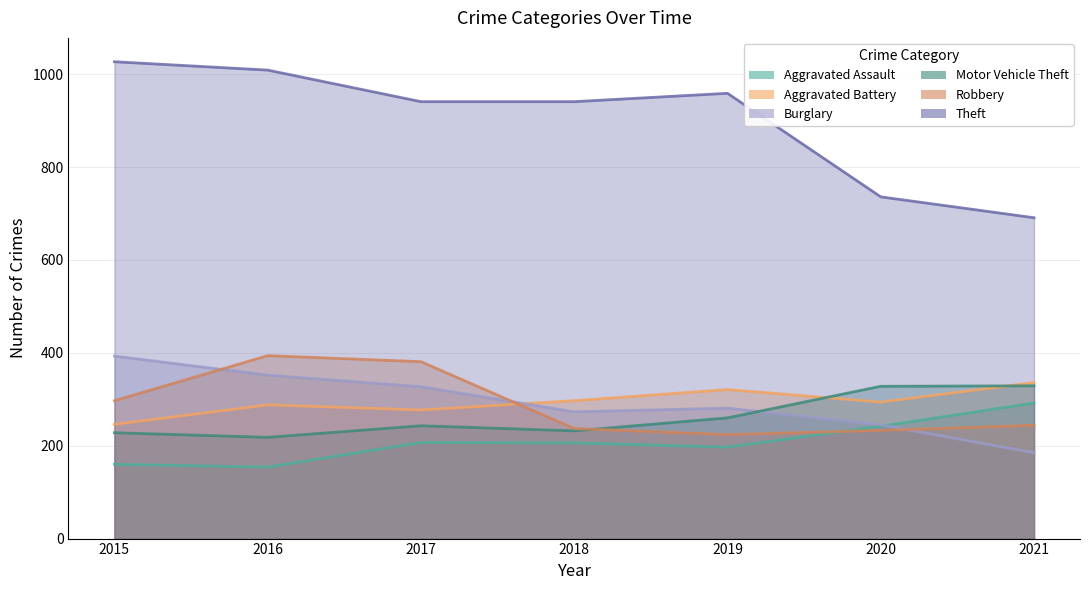

Reading left to right, list all the values displayed in this chart.

Aggravated Assault: 160	154	207	206	197	242	292
Aggravated Battery: 246	288	277	297	321	294	336
Burglary: 393	352	327	273	281	245	185
Motor Vehicle Theft: 228	218	243	232	260	328	329
Robbery: 297	394	381	237	224	233	244
Theft: 1027	1009	941	941	959	736	691